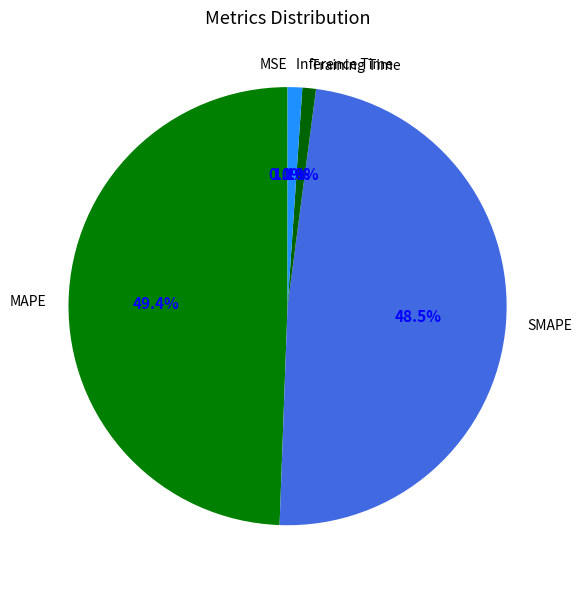

Which category has the biggest portion of the pie?

MAPE